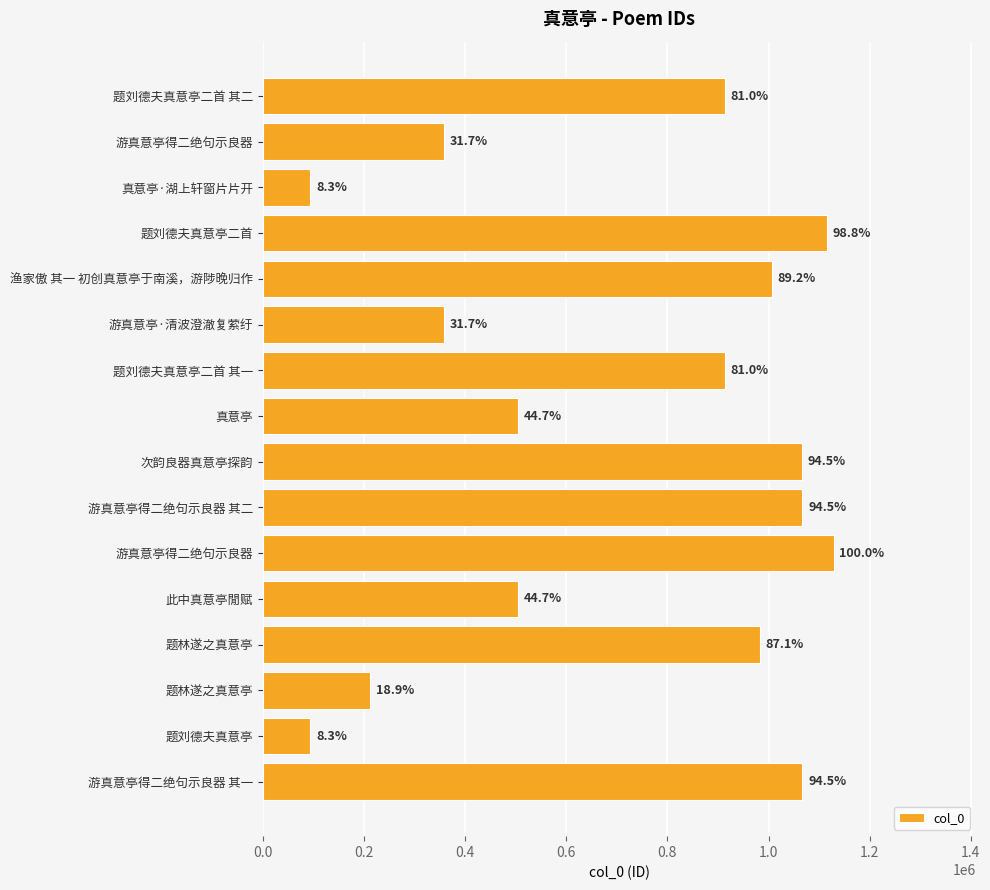

Does the chart contain any negative values?

No